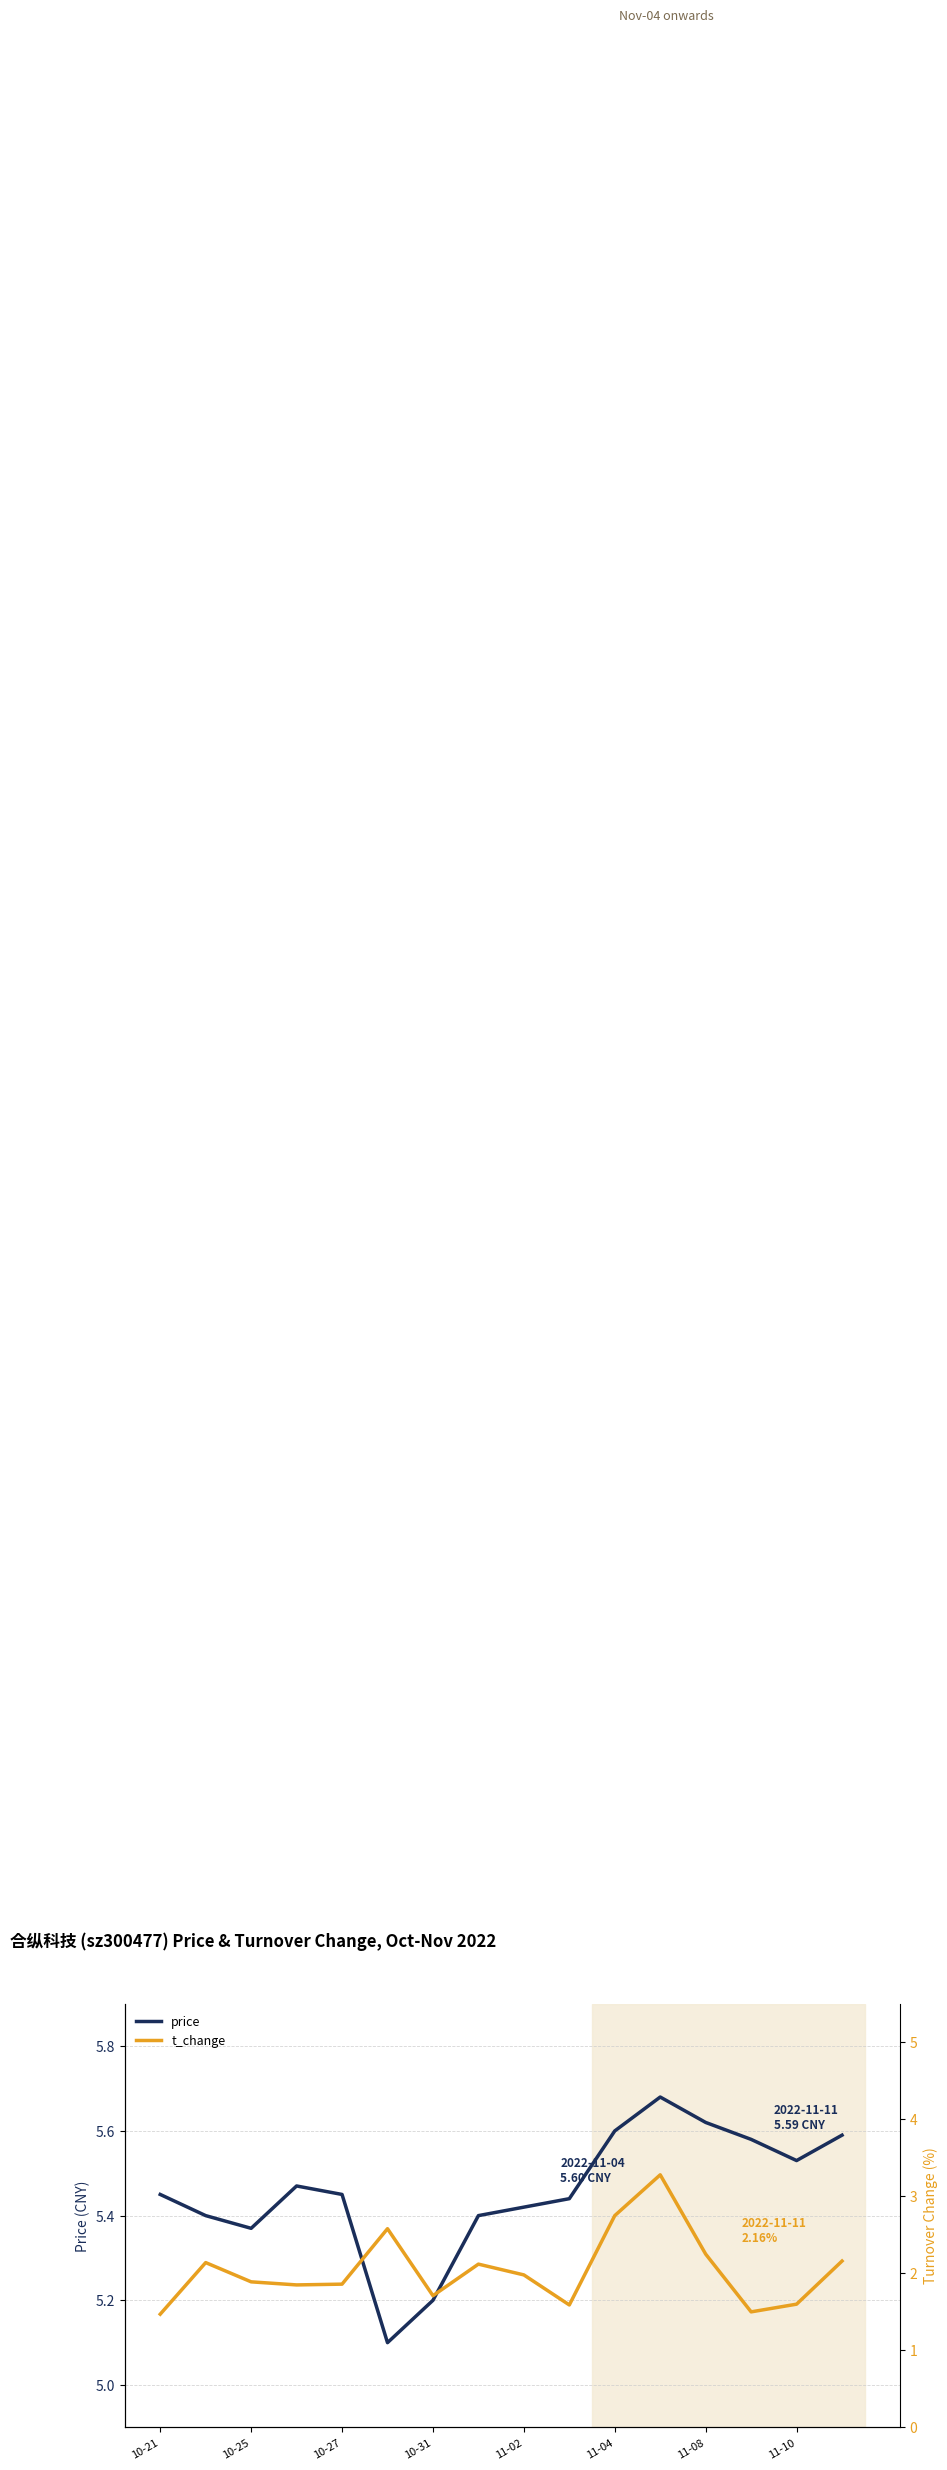

True or false: price has a value of 9.9 at 11-10.

False